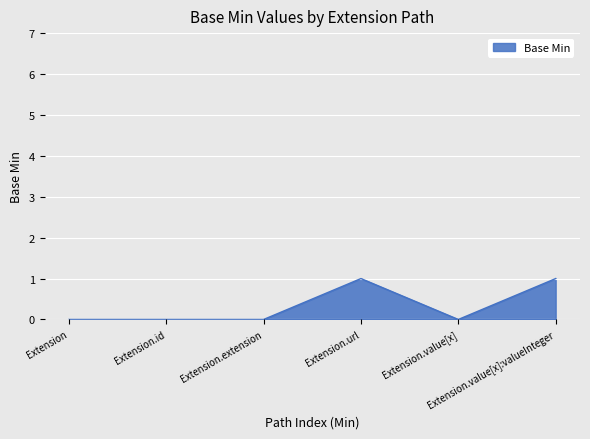

True or false: the data has more than 0 interior local peaks.

True